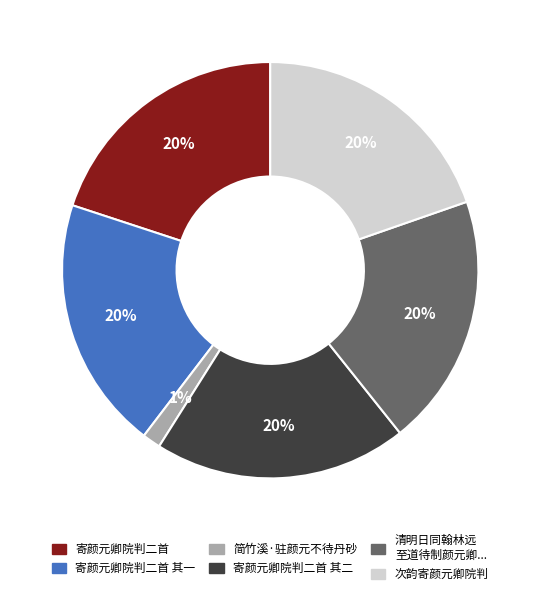

Is there any slice that represents more than half of the pie?

No